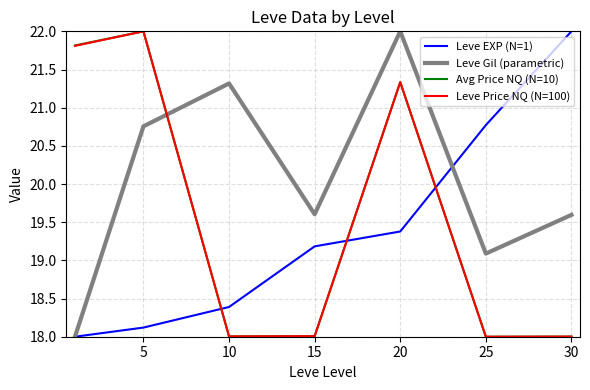

Which series has the largest total across all categories?

Leve Gil (parametric)